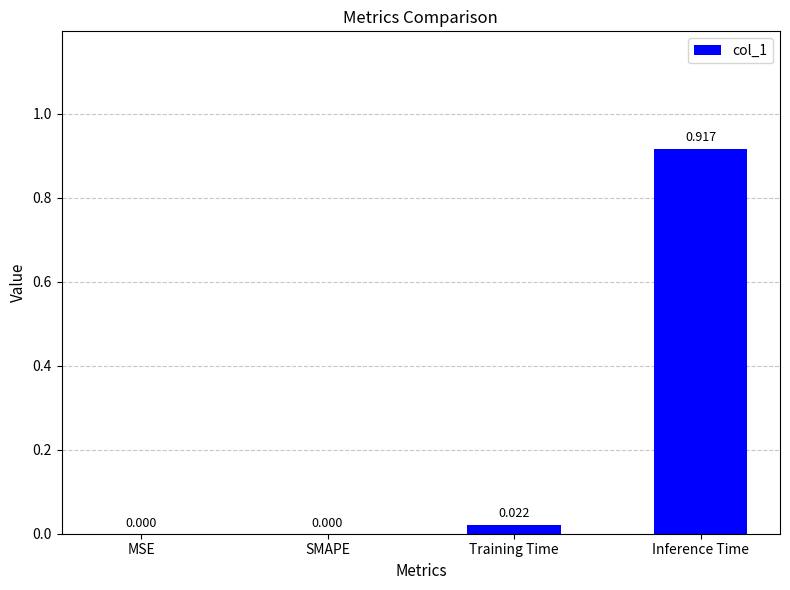

Between MSE and Training Time, which is larger?

Training Time